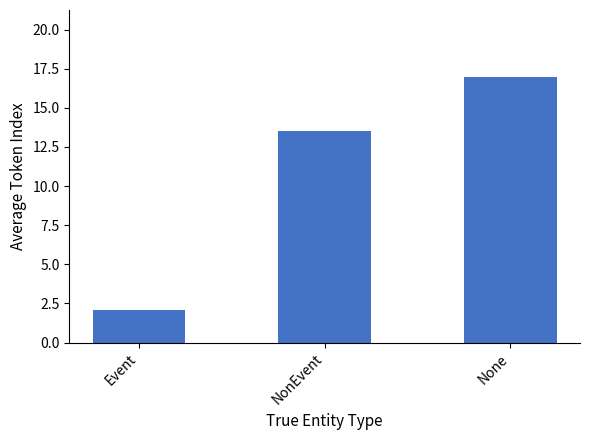

What is the change in value from NonEvent to None?

+3.5